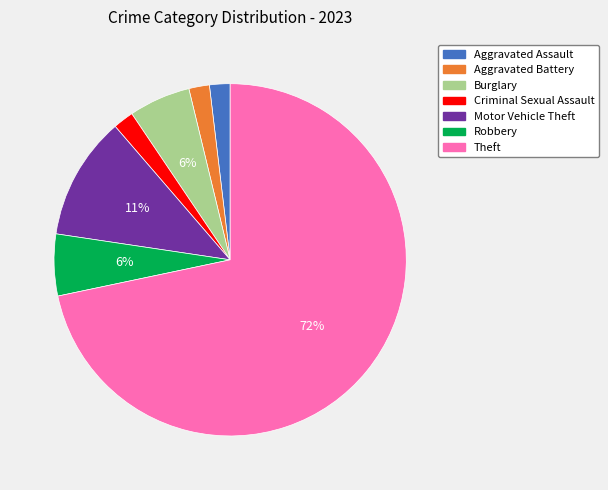

What is the largest slice in the pie chart?

Theft